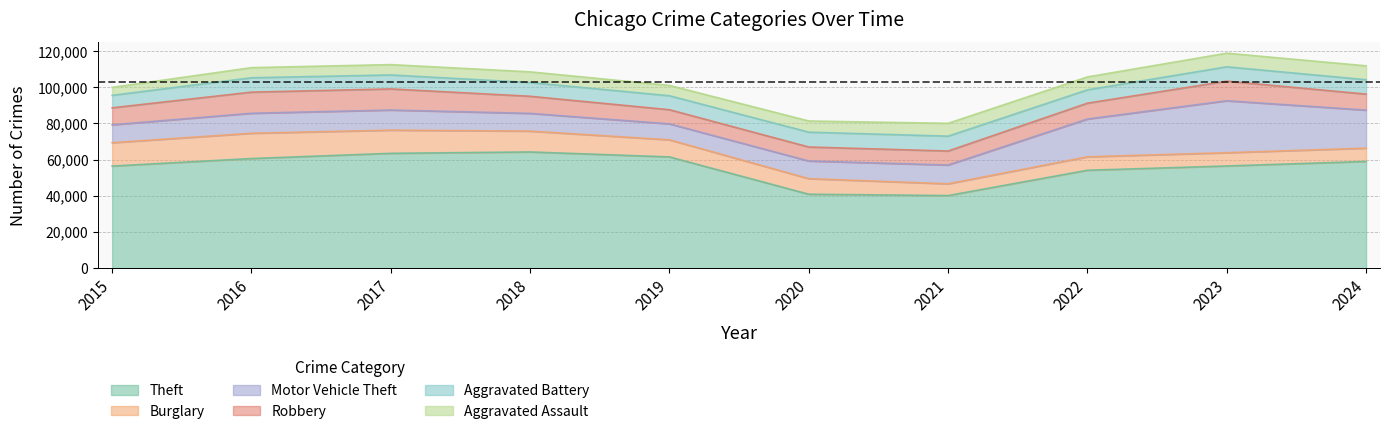

Reading left to right, what are all the values shown in this chart?

Theft: 56441	60604	63490	64257	61504	40862	40121	54121	56490	59005
Burglary: 12939	13996	12835	11534	9470	8623	6517	7448	7342	7360
Motor Vehicle Theft: 9888	11060	11126	9805	8825	9764	10381	20897	28742	21041
Robbery: 9406	11691	11677	9464	7825	7739	7749	8777	10845	8863
Aggravated Battery: 6901	7944	7736	7611	7719	8218	8212	7364	7936	7951
Aggravated Assault: 4412	5608	5719	5899	5735	6180	7111	7153	7549	7688